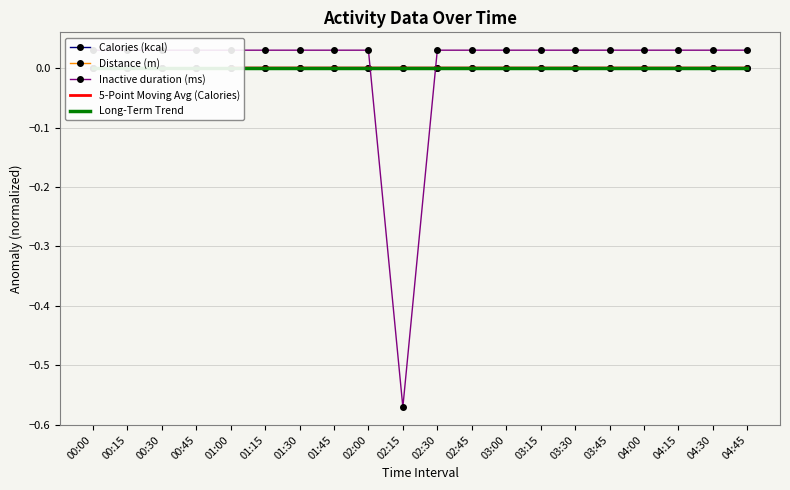

How many times do Inactive duration (ms) and Calories (kcal) cross each other?

2